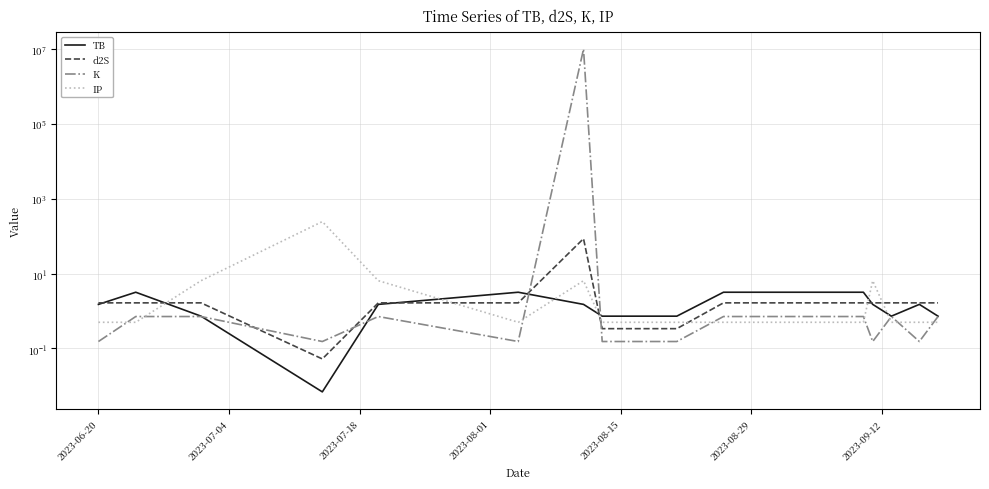

Which series ends up on top after the final intersection of IP and TB?

TB